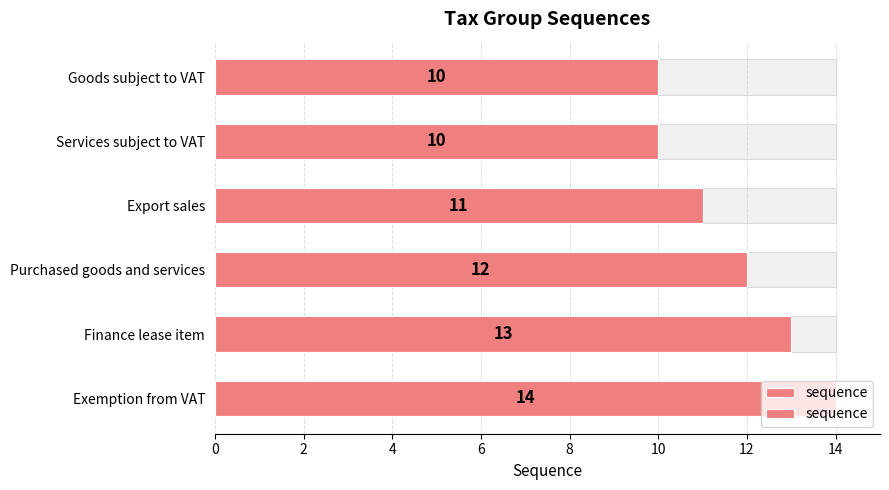

Count the number of data series in this chart.

1